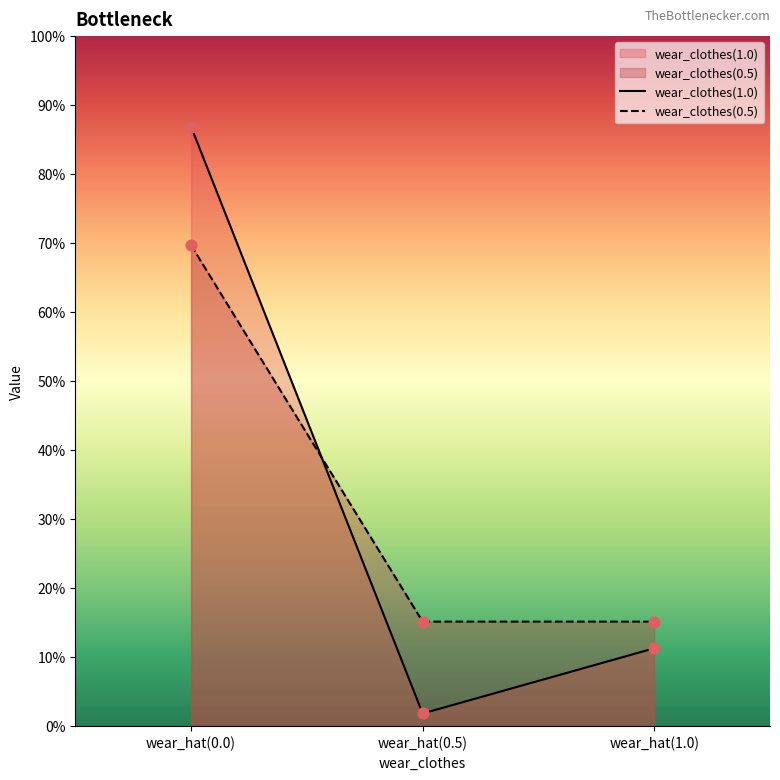

Which series reaches the maximum Y coordinate?

wear_clothes(1.0)